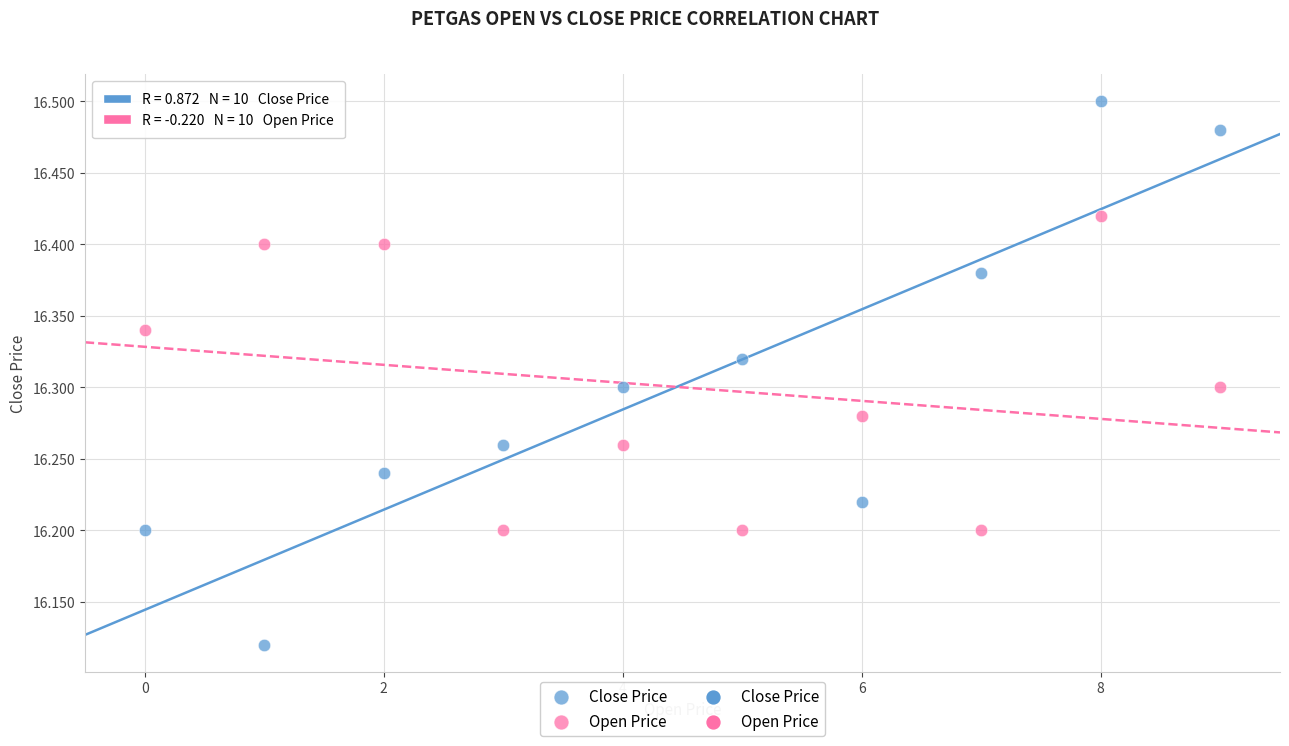

Which series contains the highest Y value?

Close Price